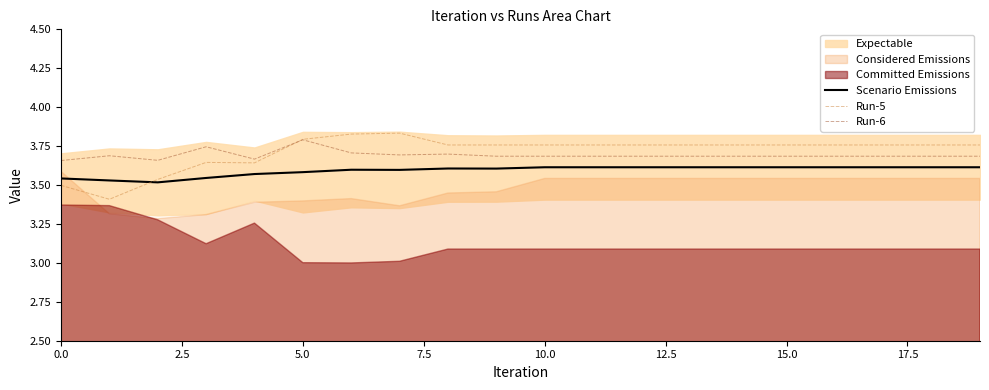

Reading left to right, extract all data points from this chart.

Scenario Emissions: 3.5	3.5	3.5	3.5	3.6	3.6	3.6	3.6	3.6	3.6	3.6	3.6	3.6	3.6	3.6	3.6	3.6	3.6	3.6	3.6
Run-5: 3.5	3.4	3.5	3.6	3.6	3.8	3.8	3.8	3.8	3.8	3.8	3.8	3.8	3.8	3.8	3.8	3.8	3.8	3.8	3.8
Run-6: 3.7	3.7	3.7	3.7	3.7	3.8	3.7	3.7	3.7	3.7	3.7	3.7	3.7	3.7	3.7	3.7	3.7	3.7	3.7	3.7